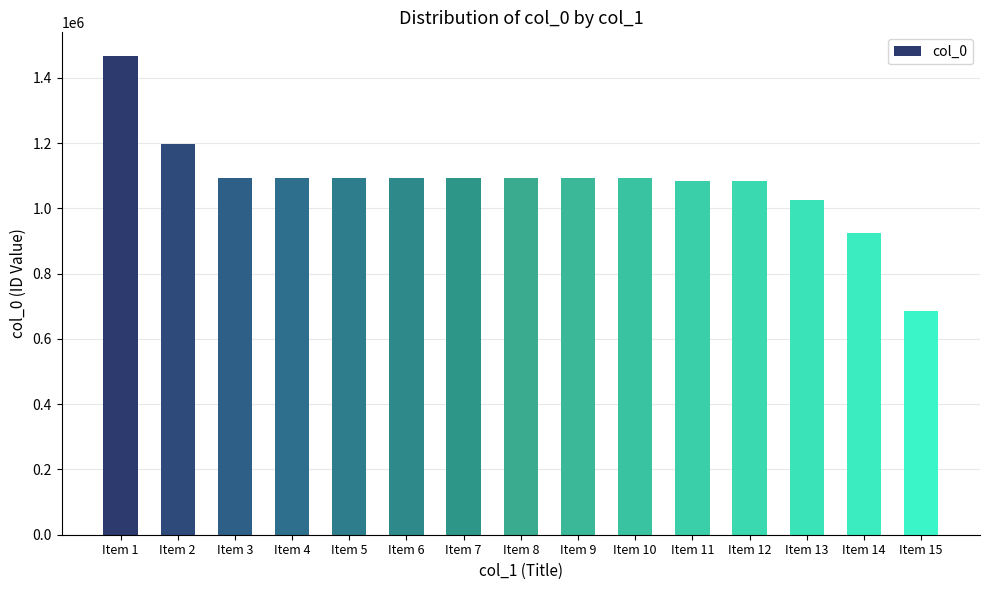

Where does the data first go above 1094164?

Item 1